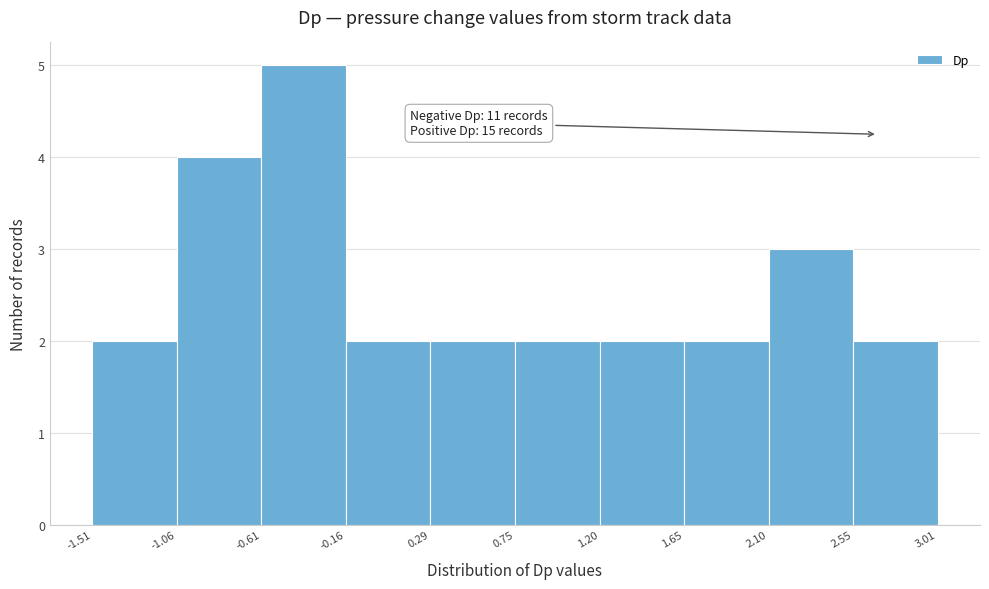

Which range on the x-axis has the tallest bar?

-0.61 to -0.16